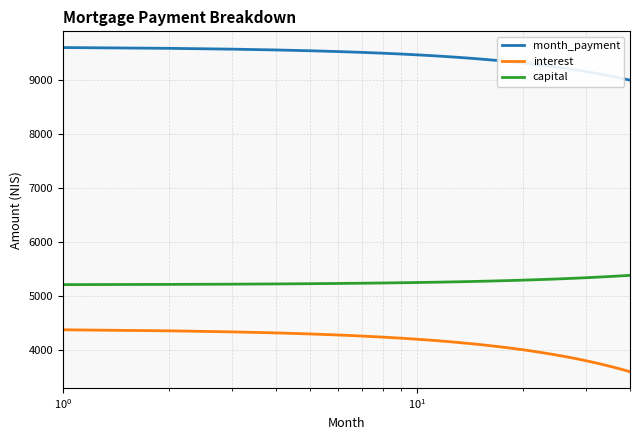

What is the lowest value of the interest series?

3604.4